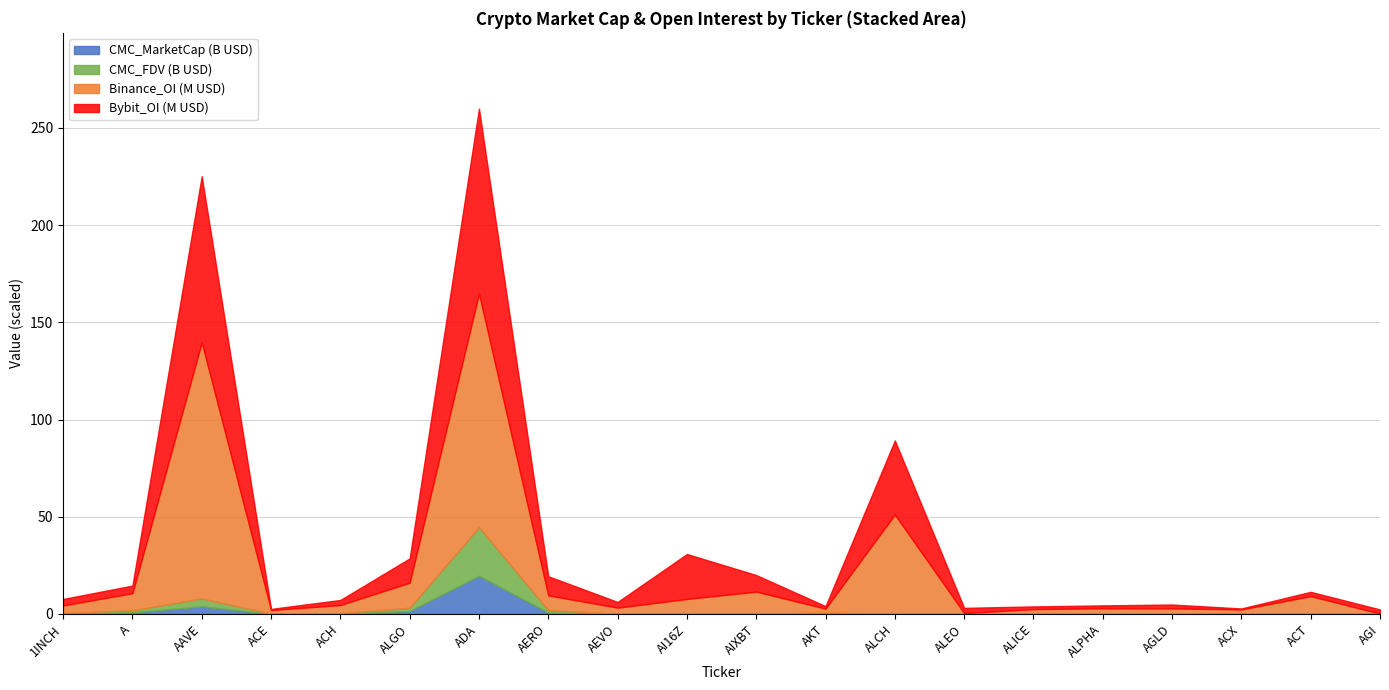

At which category is the sum across all series the highest?

ADA